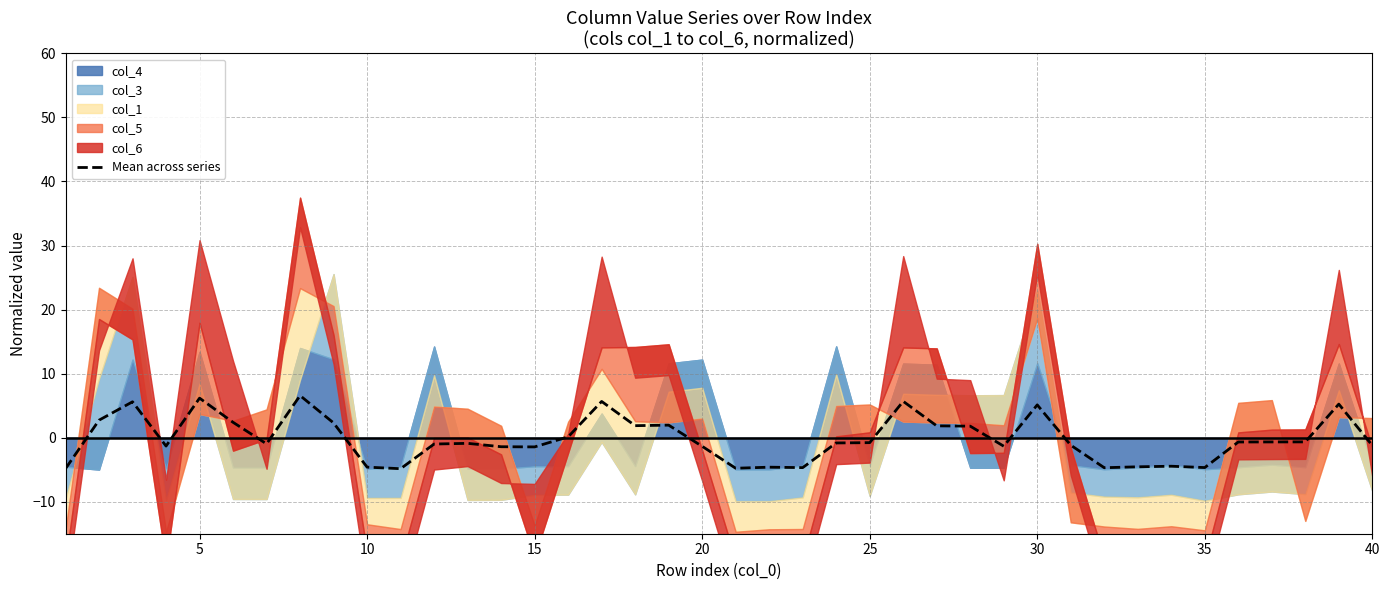

The Mean across series series shows -1.2 at 40. True or false?

True